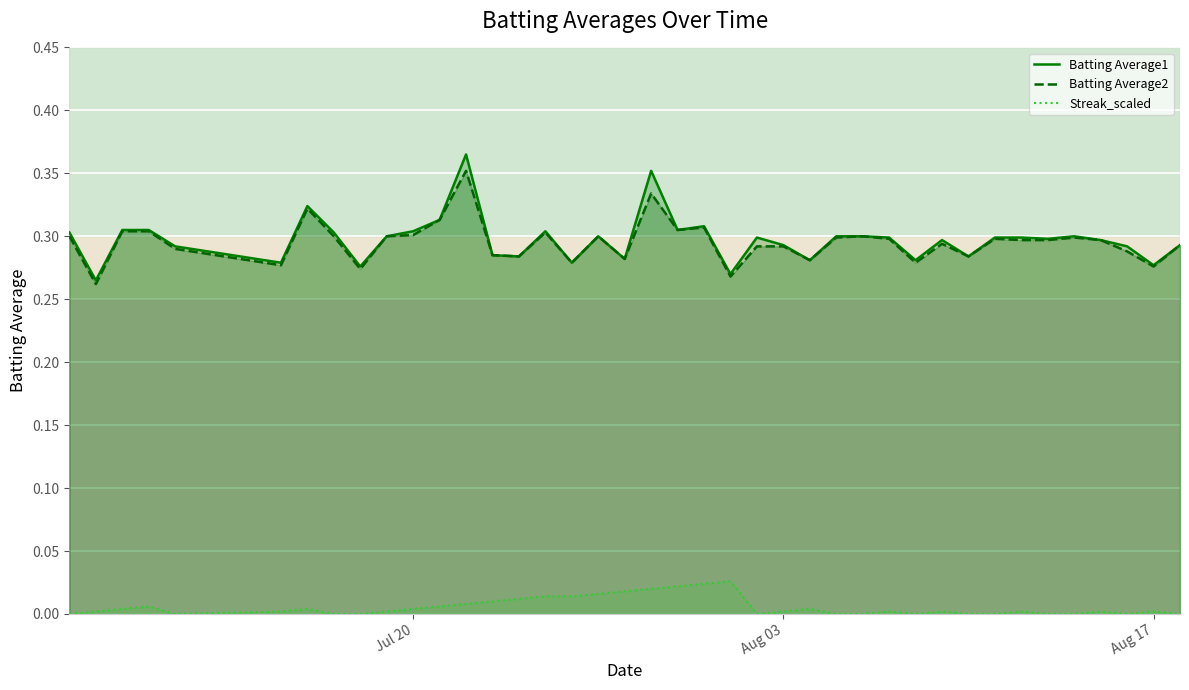

Which series has the widest spread of values?

Batting Average1